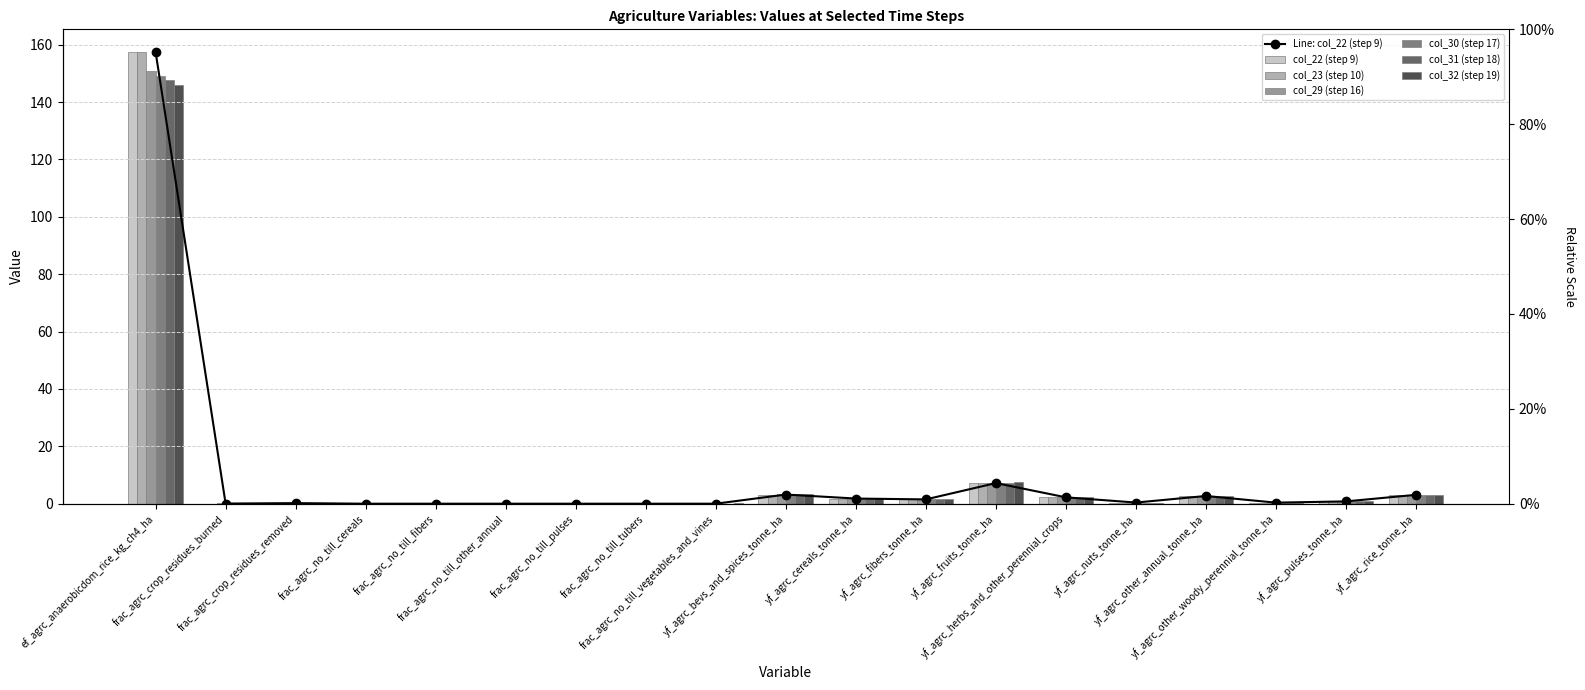

True or false: col_30 (step 17) has a value of 0.1 at frac_agrc_no_till_tubers.

True